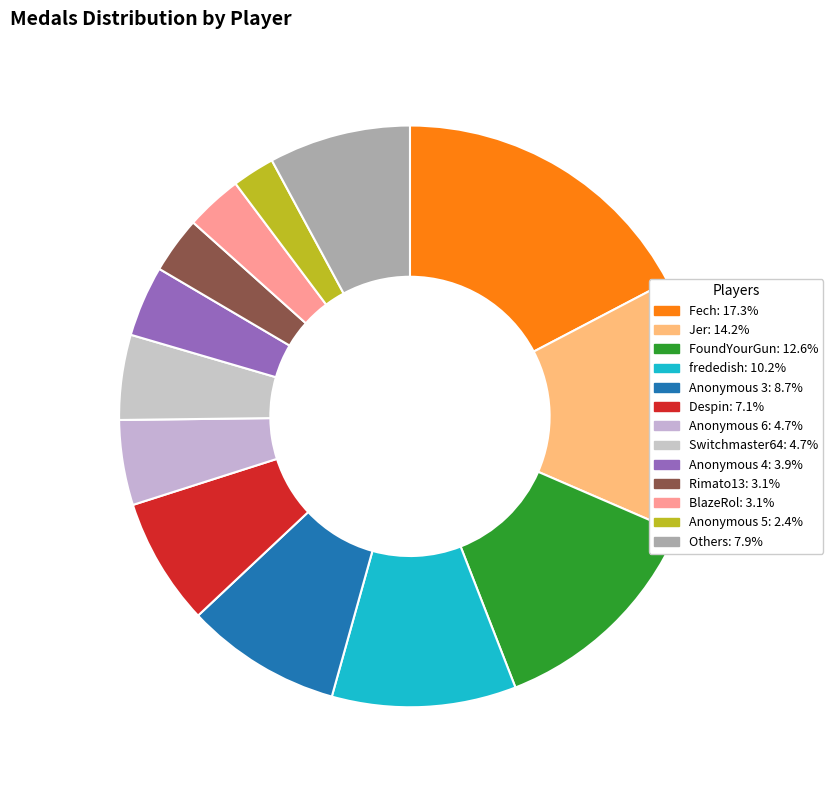

How many segments does this pie chart have?

13